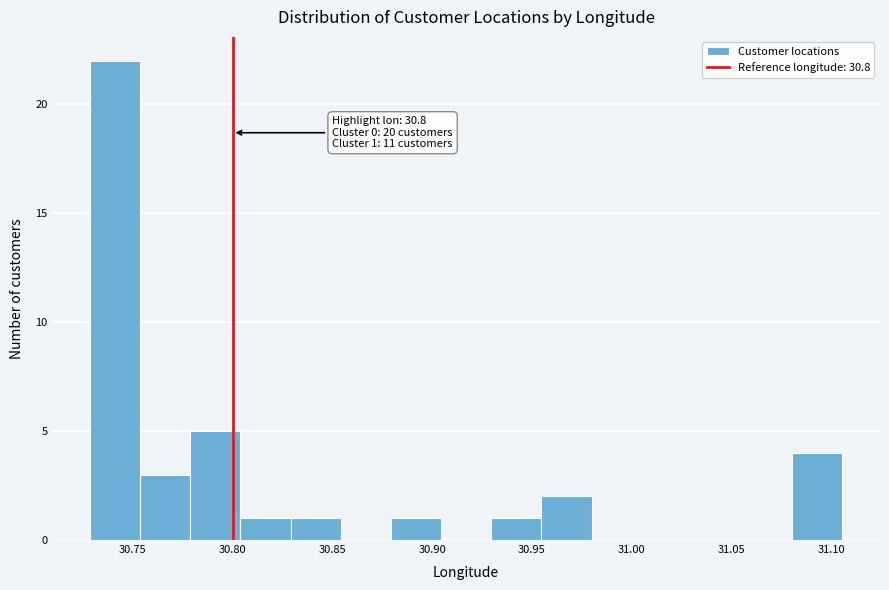

Which range on the x-axis has the tallest bar?

30.730 to 30.755